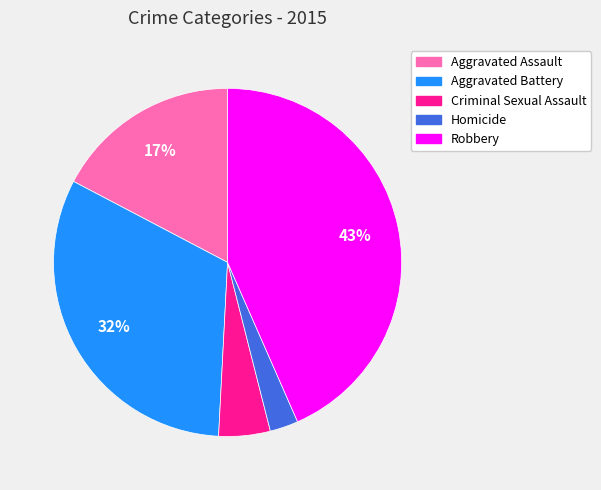

How many segments does this pie chart have?

5